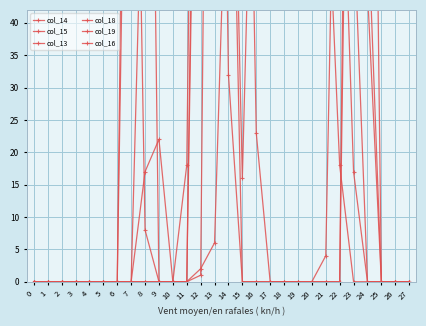

What is the highest value of the col_18 series?

246